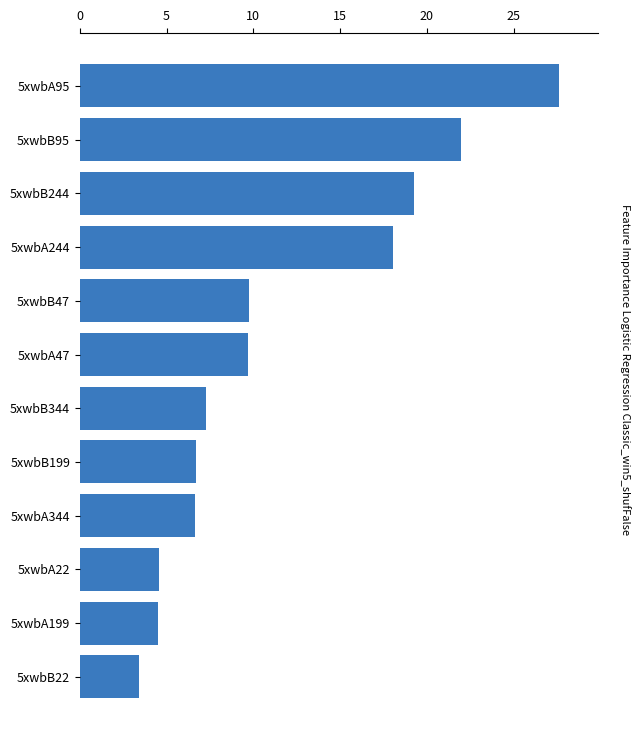

What is the difference between the second highest and second lowest values?

17.5